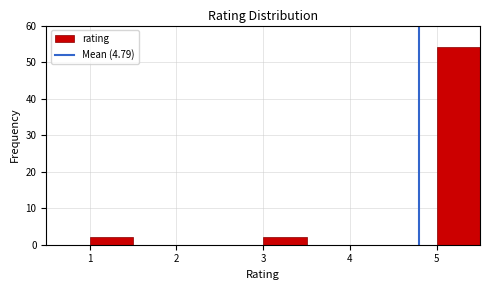

Reading left to right, list every bar in this chart as the range it spans on the x-axis followed by its height. The values are not printed on the chart, so give them approximately, as read against the axis.

0.5 to 1.0: 0
1.0 to 1.5: 2
1.5 to 2.0: 0
2.0 to 2.5: 0
2.5 to 3.0: 0
3.0 to 3.5: 2
3.5 to 4.0: 0
4.0 to 4.5: 0
4.5 to 5.0: 0
5.0 to 5.5: 54